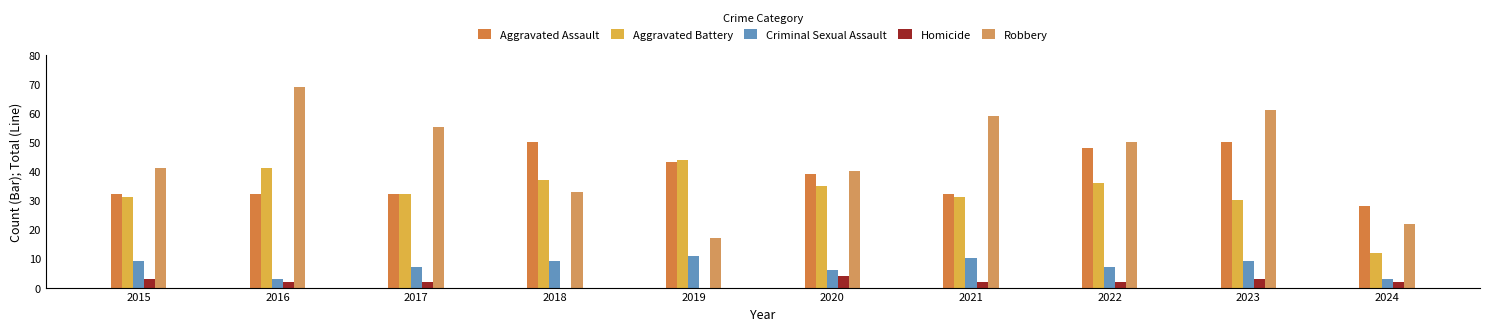

True or false: Aggravated Assault has a value of 11 at 2016.

False